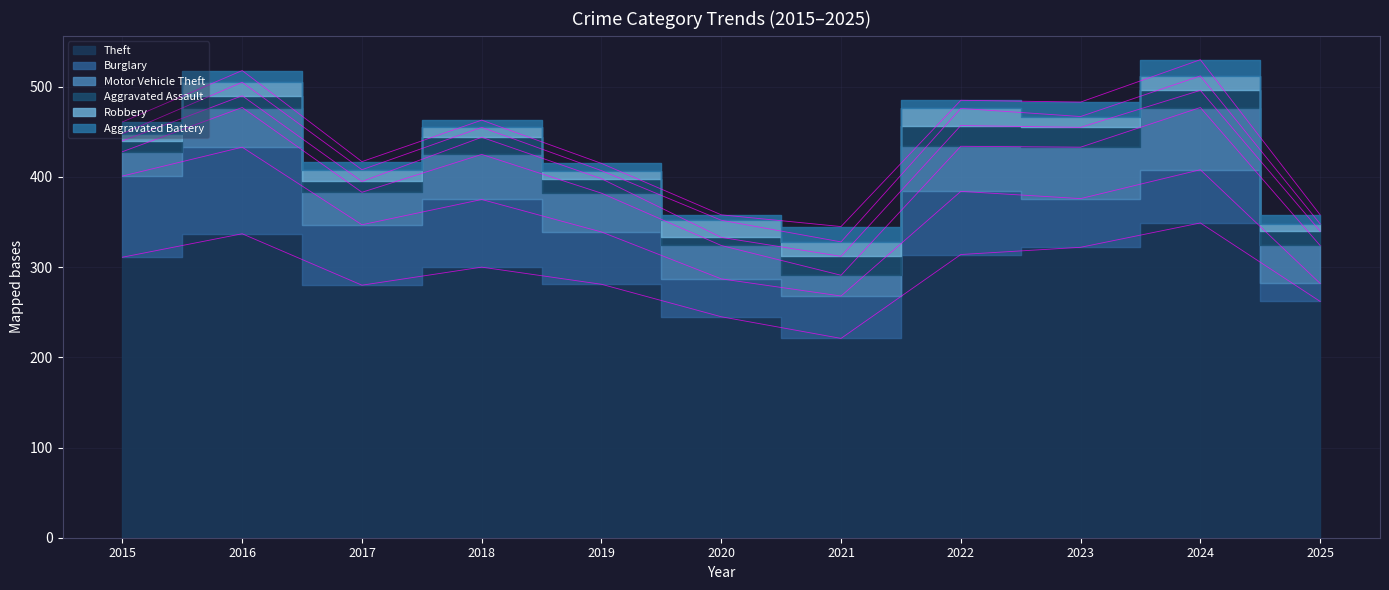

How many interior local peaks does the Burglary series have?

4